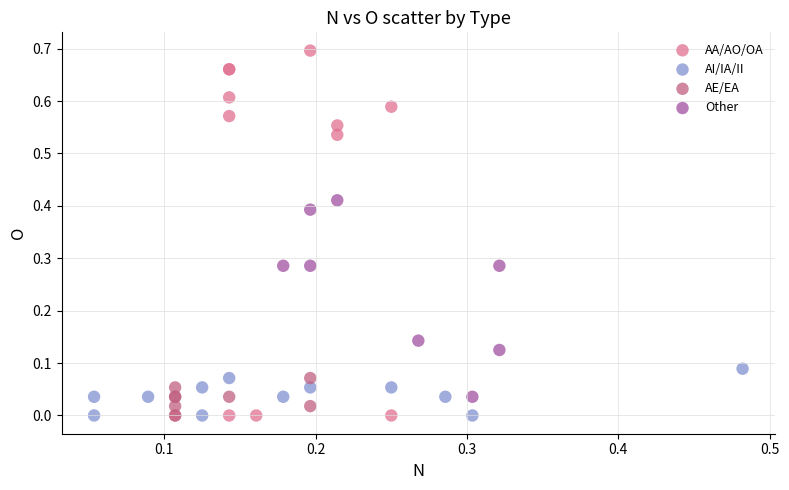

Which series reaches the maximum Y coordinate?

AA/AO/OA